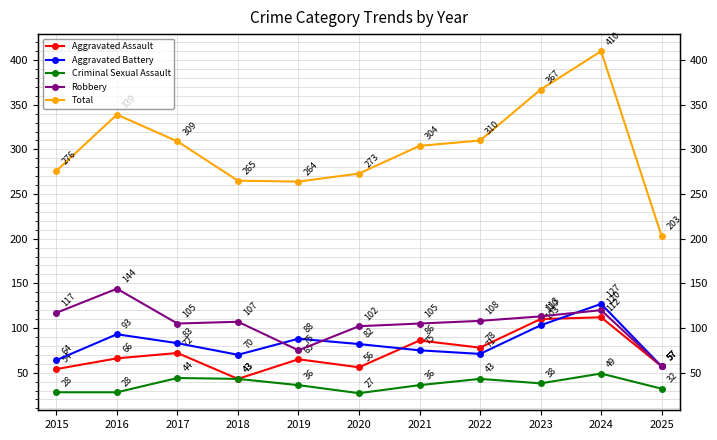

True or false: Aggravated Battery and Criminal Sexual Assault cross at least once.

False